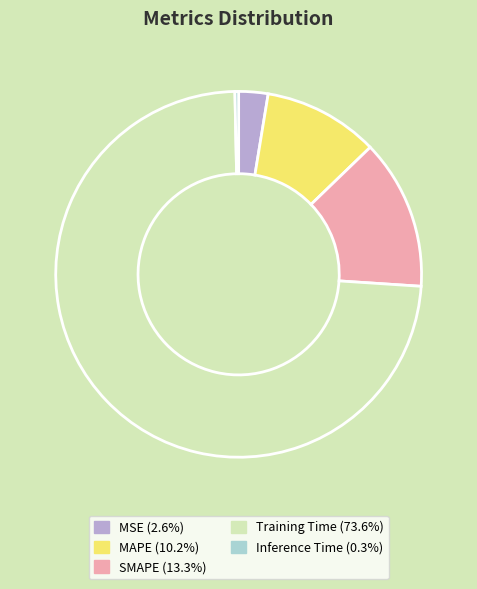

What is the smallest slice in the pie chart?

Inference Time